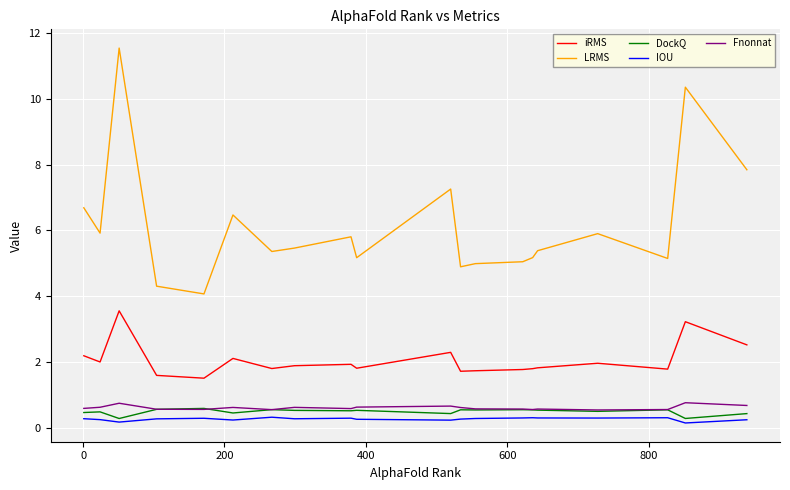

True or false: DockQ and LRMS intersect in this chart.

False